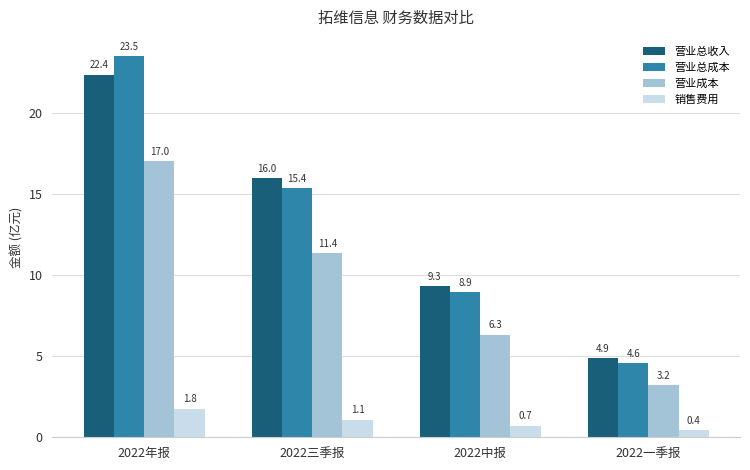

The value of 销售费用 at 2022一季报 is 0.4. True or false?

True